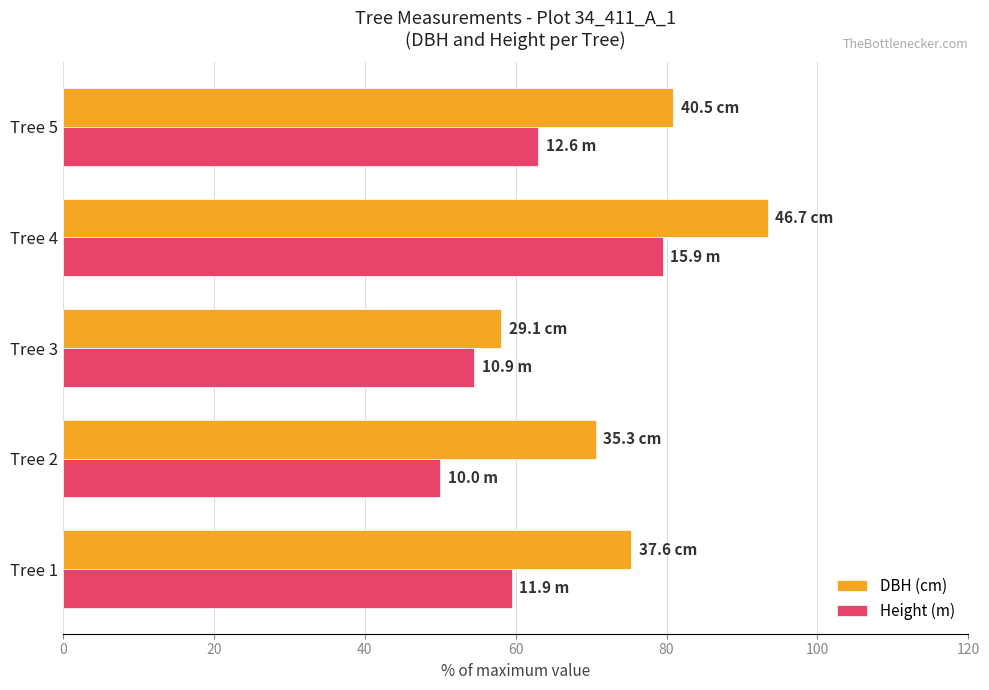

How many values in the DBH (cm) series are below 75?

2